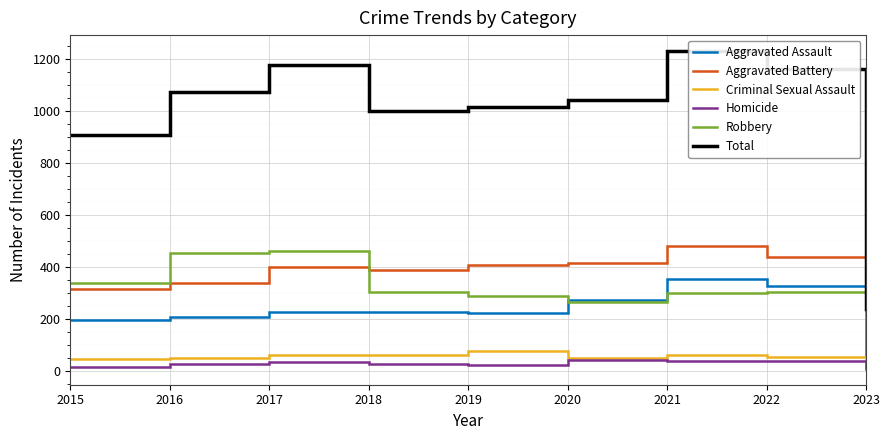

What is the approximate value of Homicide at 2017?

33